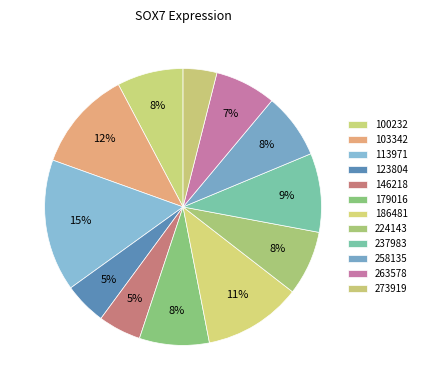

Count the number of slices in the pie.

12